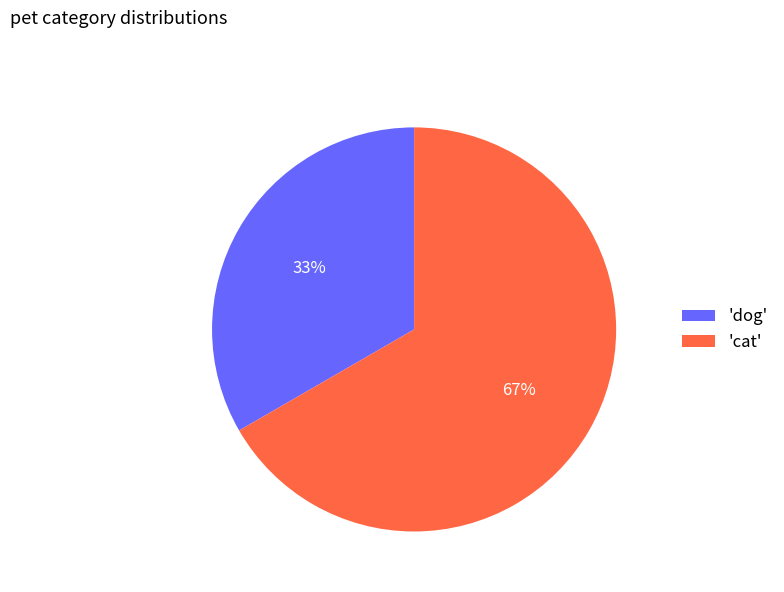

To the nearest percent, what is the average slice percentage?

50%